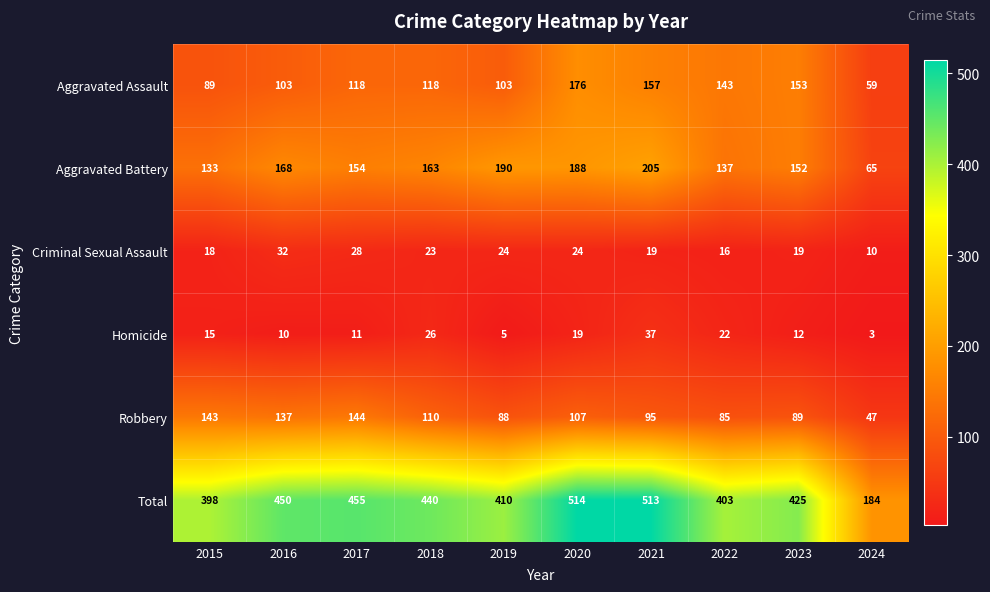

What is the maximum value shown in the chart?

514